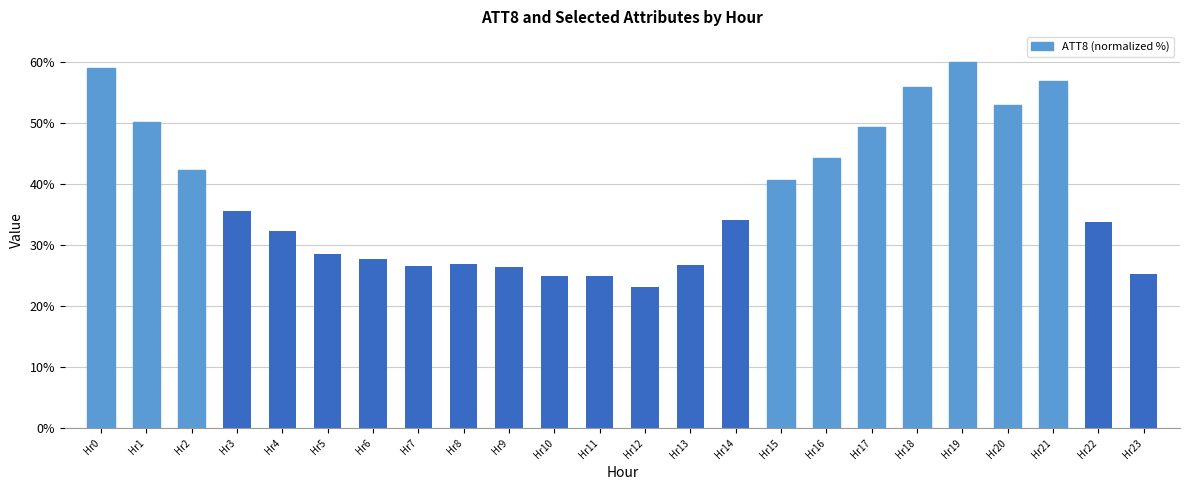

The chart shows a value of 31.8 at Hr21. True or false?

False